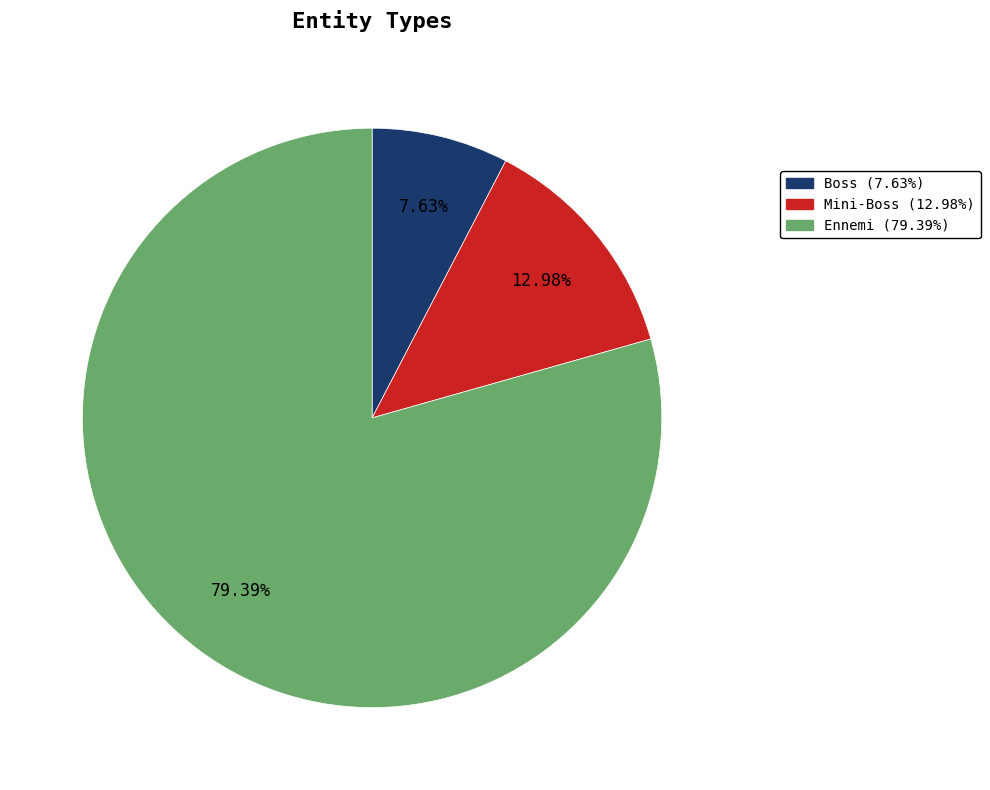

Approximately how many times larger is the value at Mini-Boss compared to Ennemi?

0.2